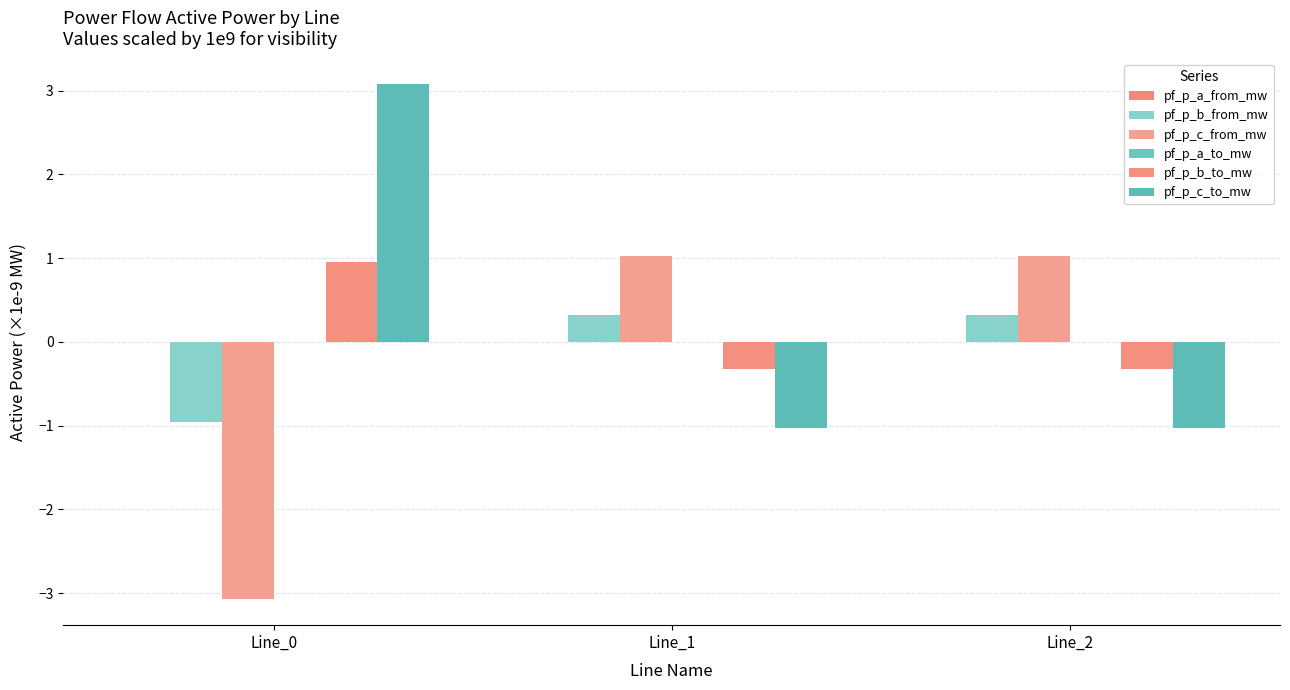

Reading left to right, list all the values displayed in this chart.

pf_p_a_from_mw: -0.0	-0.0	-0.0
pf_p_b_from_mw: -1.0	0.3	0.3
pf_p_c_from_mw: -3.1	1.0	1.0
pf_p_a_to_mw: 0.0	0.0	0.0
pf_p_b_to_mw: 1.0	-0.3	-0.3
pf_p_c_to_mw: 3.1	-1.0	-1.0